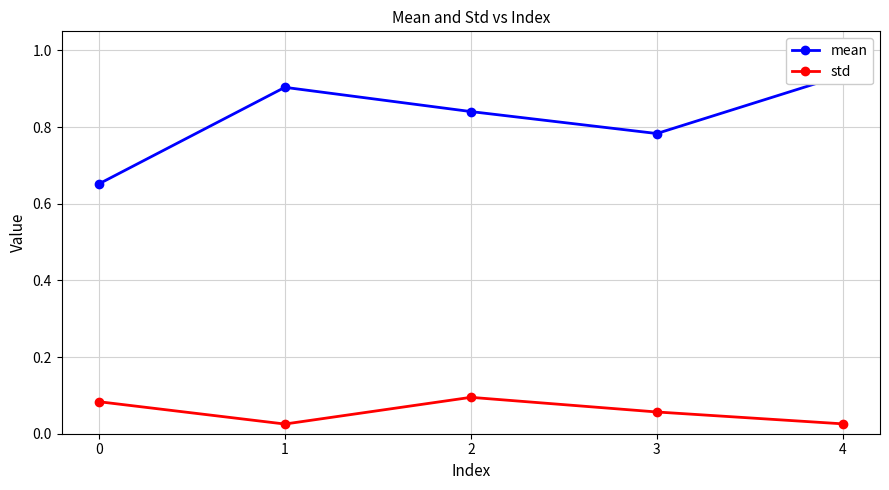

True or false: mean and std cross at least once.

False